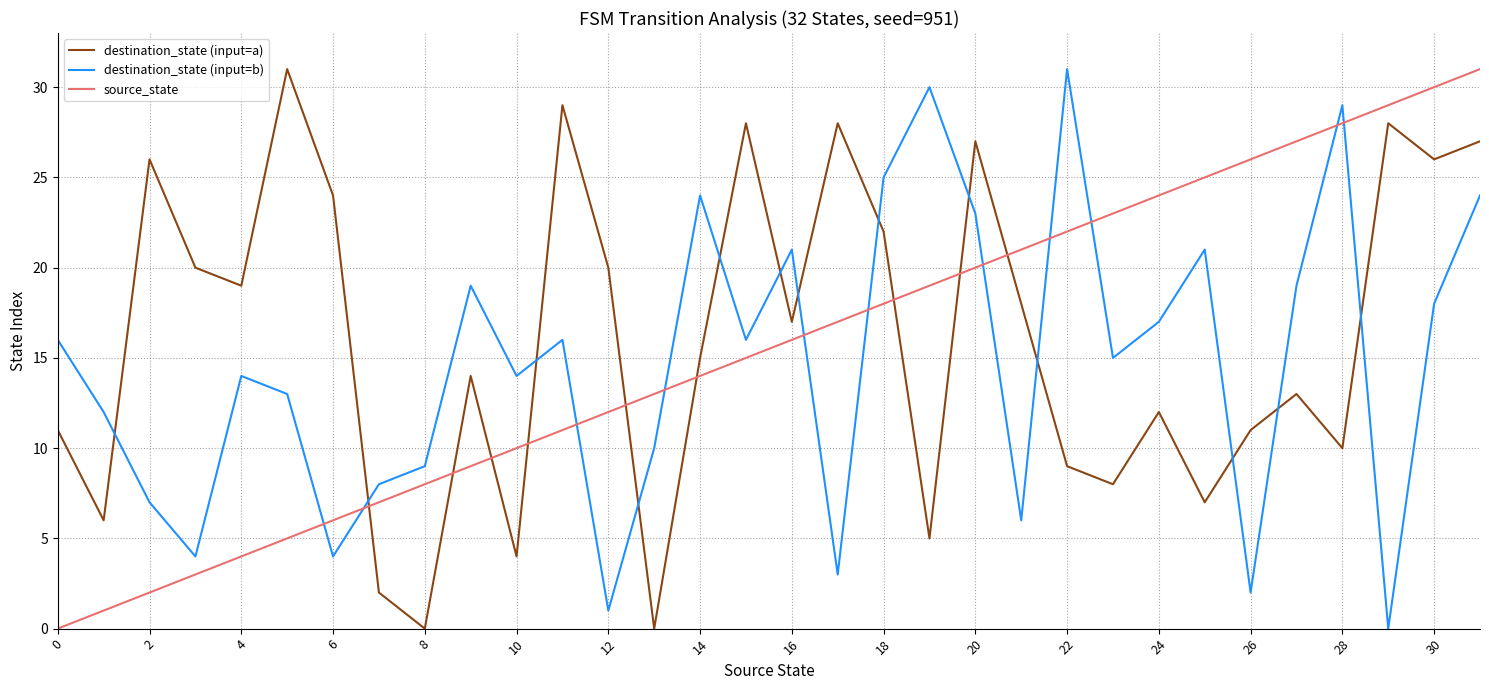

What is the sum of all destination_state (input=b) values?

471